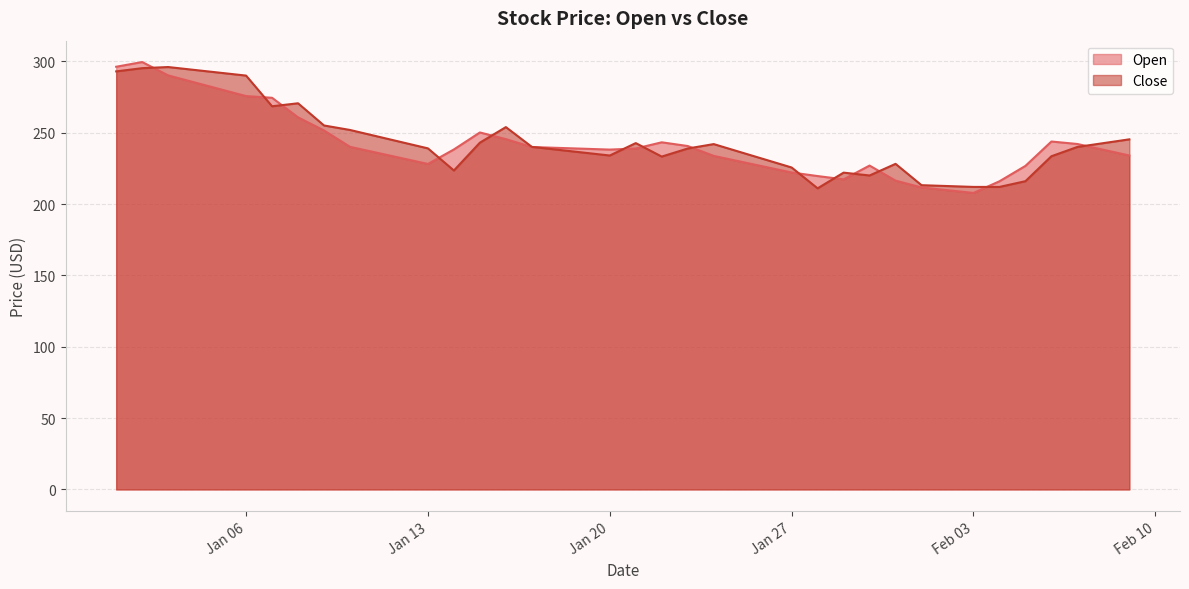

What is the difference between the Open values at 2025-01-04 and 2025-01-19?

46.6